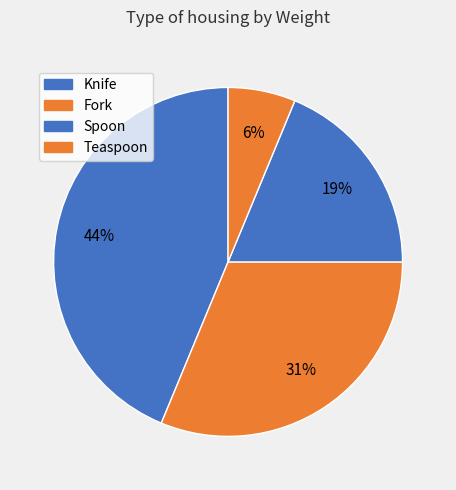

To the nearest percent, what is the average slice percentage?

25%